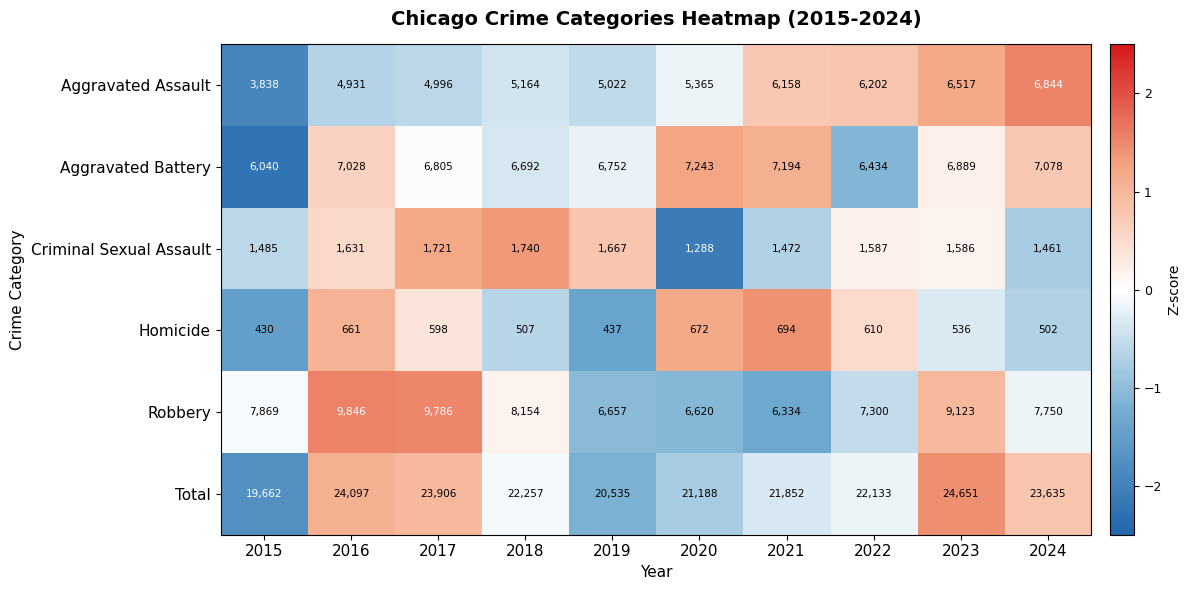

What is the sum of the Total values at 2021 and 2017?

45758